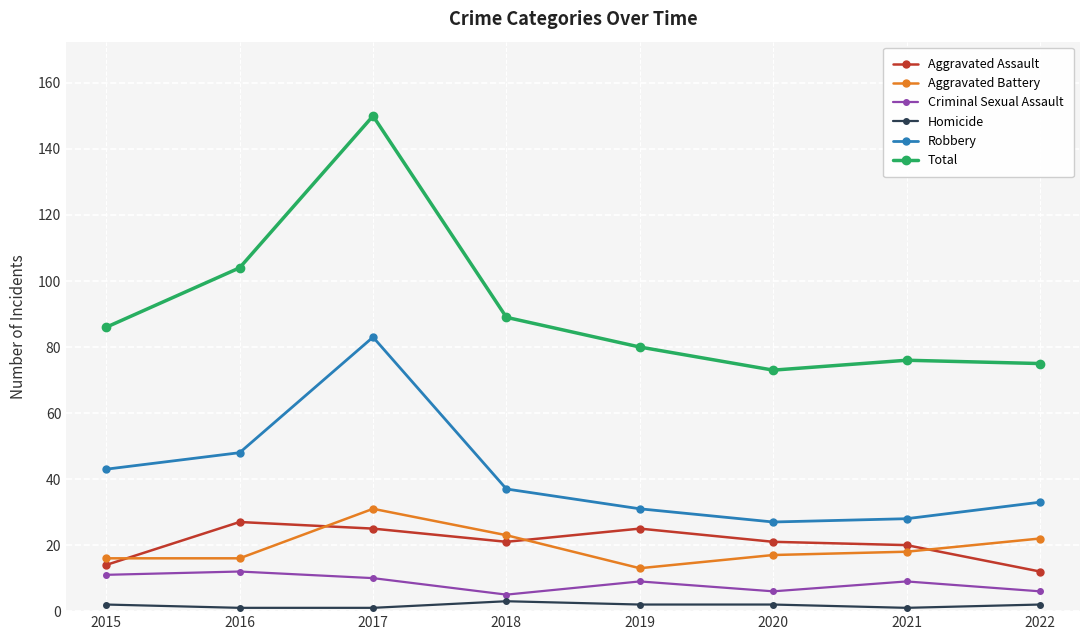

Which series has the largest range (max minus min)?

Total